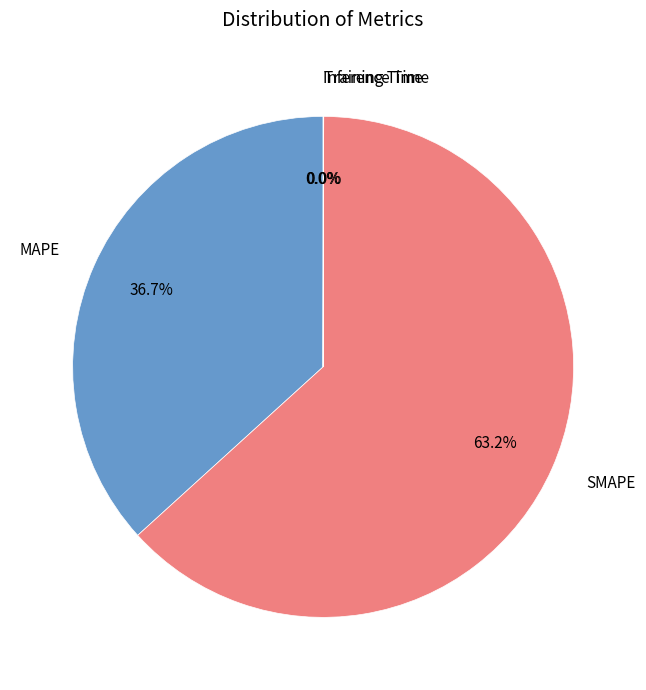

To the nearest percent, what is the average slice percentage?

25%